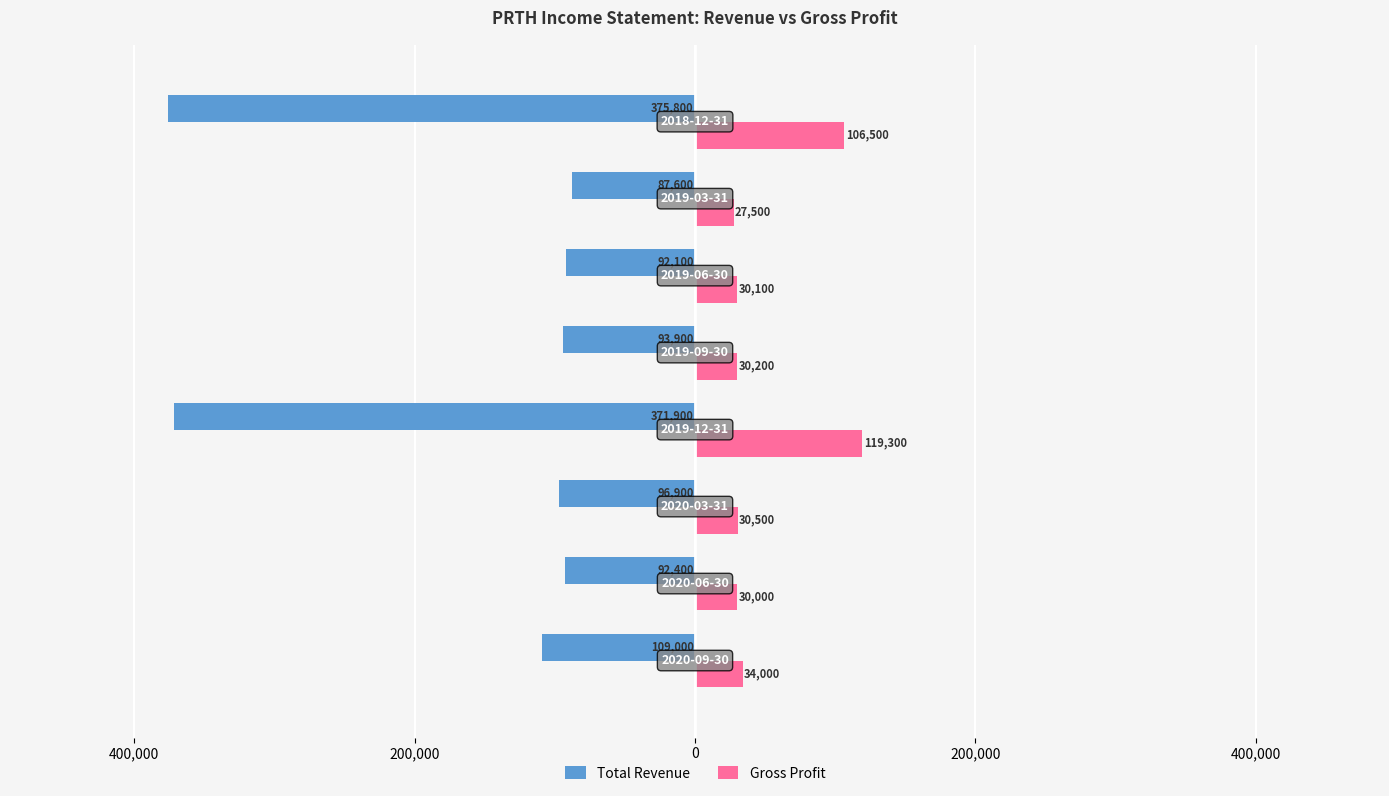

What are all the series names shown in the legend?

Total Revenue, Gross Profit